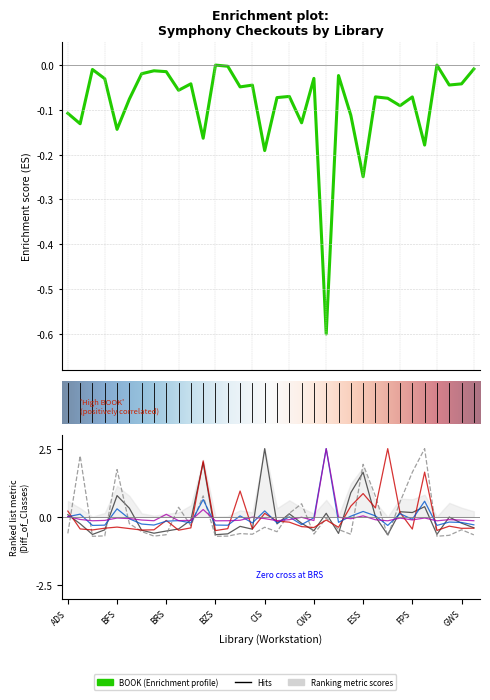

At which label does BOOK reach its peak?

BZS